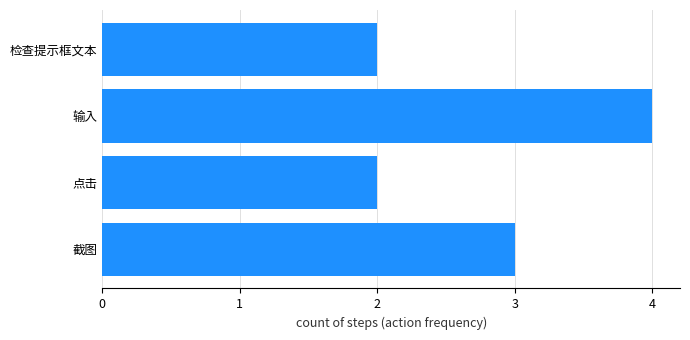

Count the values in the range 2 to 4.

4